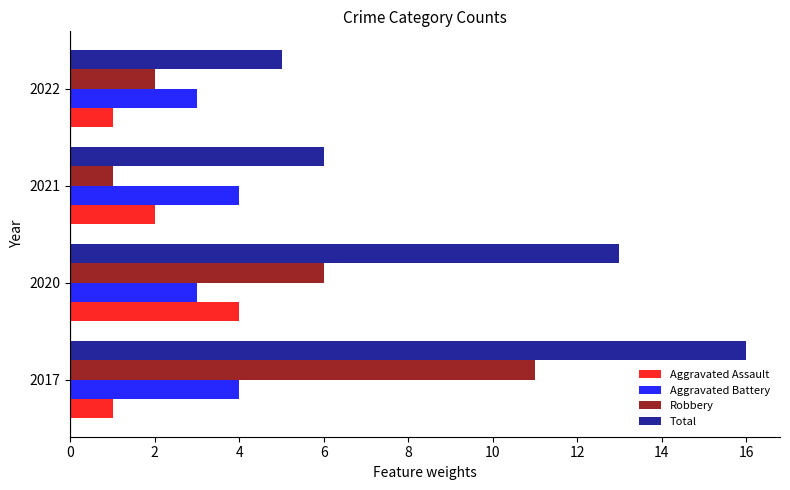

What is the difference between the highest and lowest values at 2022?

4